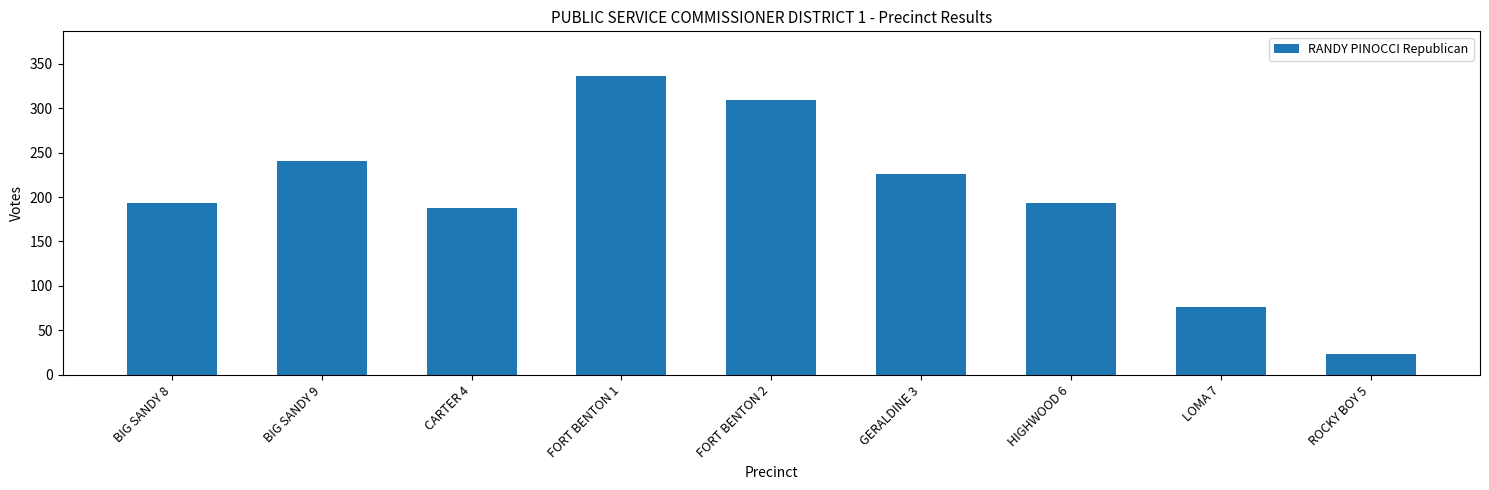

Reading left to right, extract all data points from this chart.

BIG SANDY 8=193	BIG SANDY 9=241	CARTER 4=188	FORT BENTON 1=336	FORT BENTON 2=309	GERALDINE 3=226	HIGHWOOD 6=193	LOMA 7=76	ROCKY BOY 5=23